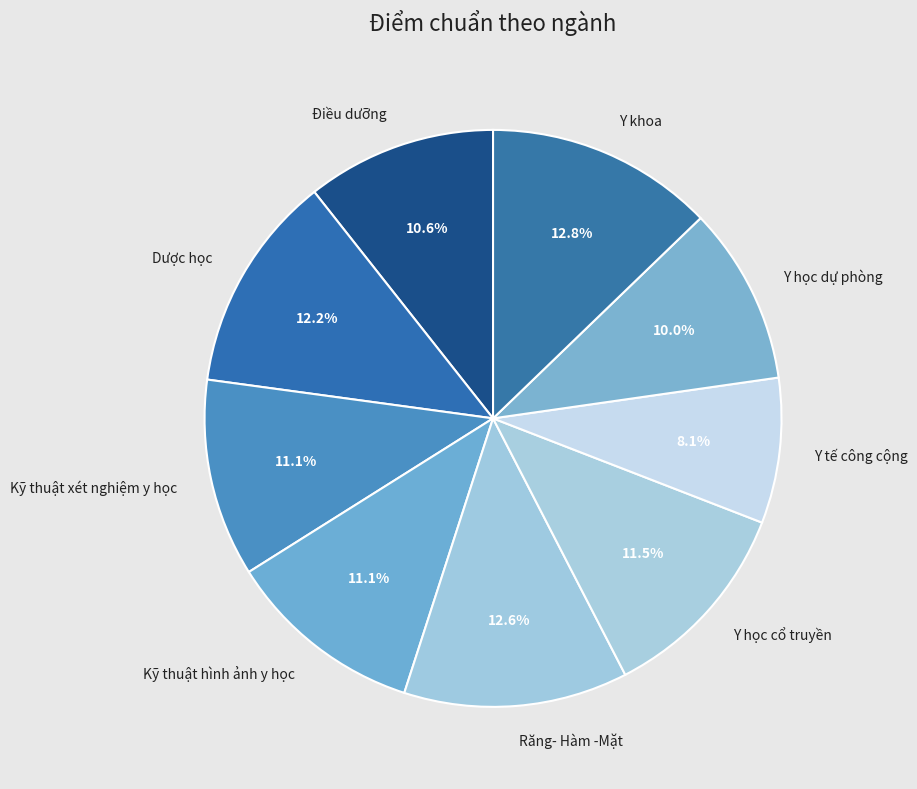

True or false: Y học dự phòng accounts for 19% of the total.

False